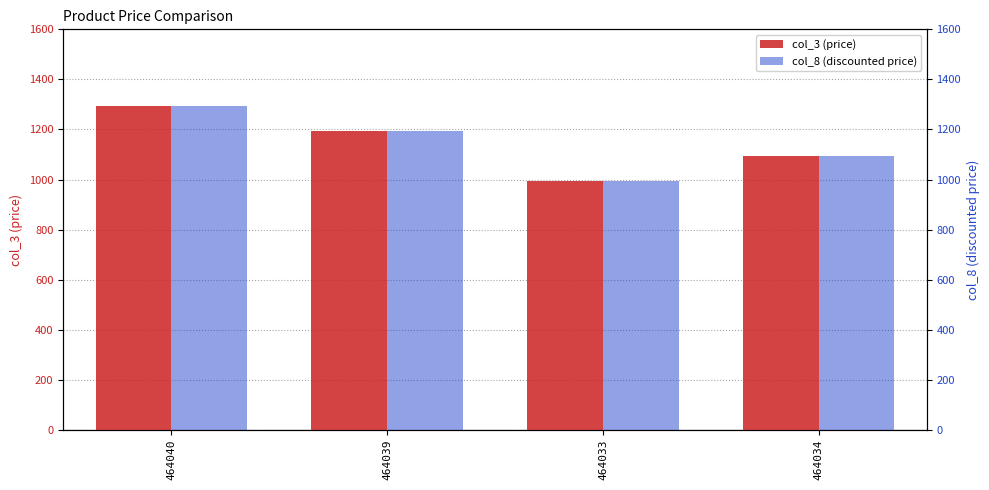

What is the label of the 3rd bar from the right?

464039